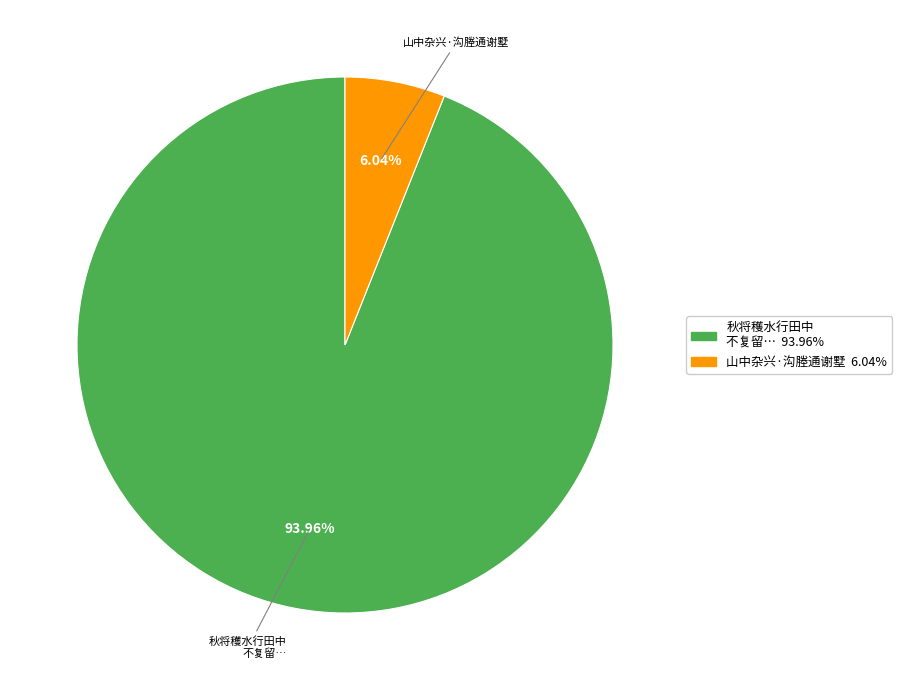

Is there any slice that represents more than half of the pie?

Yes